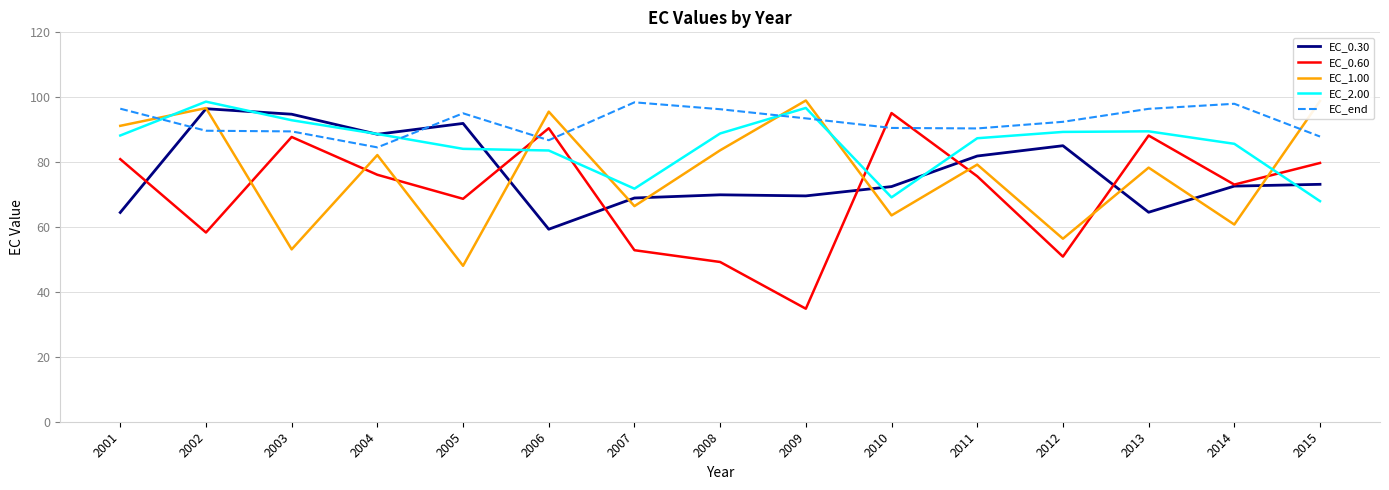

At which category does the chart reach its minimum across all series?

2009